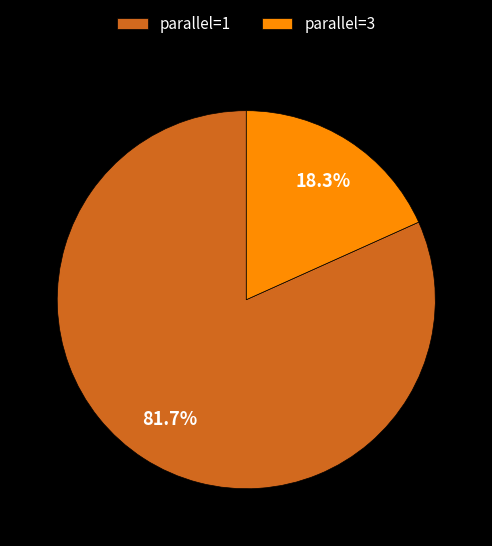

Rank the categories by value from highest to lowest.

parallel=1, parallel=3